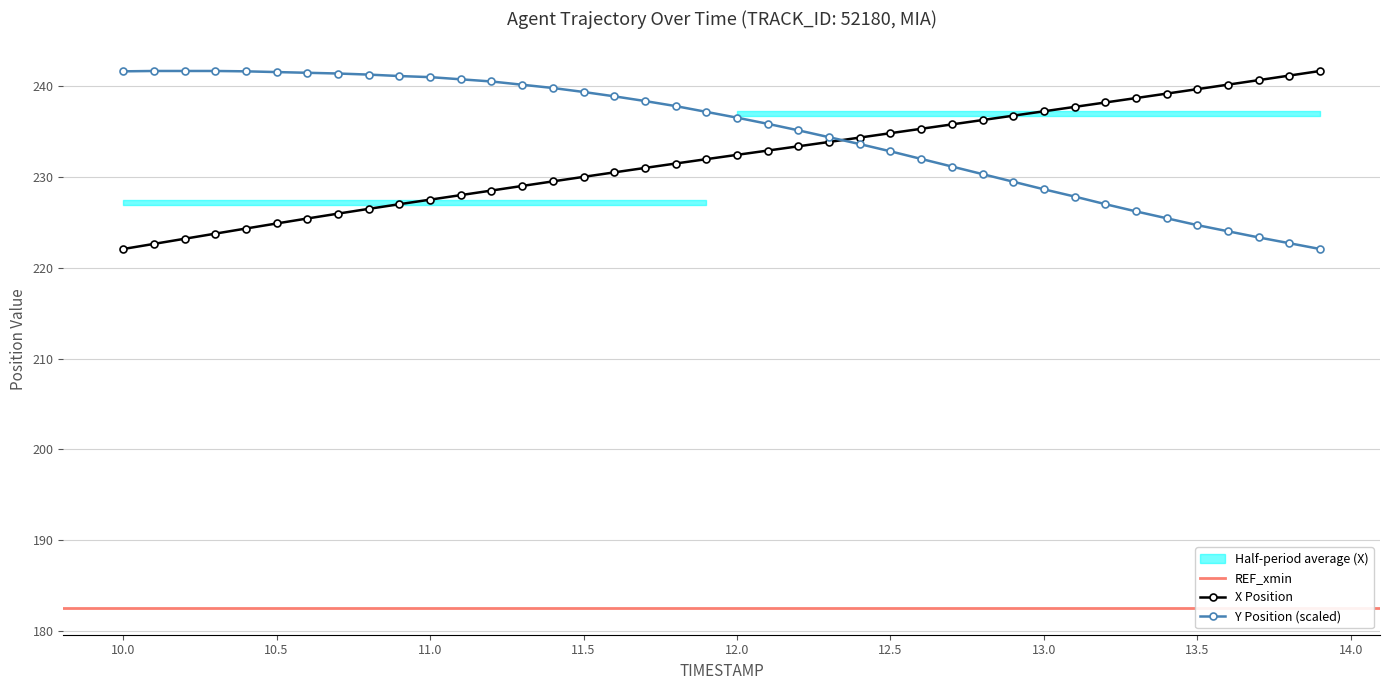

Reading left to right, what are all the values shown in this chart?

X: 222.1	222.6	223.2	223.8	224.3	224.9	225.4	226.0	226.5	227.0	227.5	228.0	228.5	229.0	229.5	230.0	230.5	231.0	231.5	232.0	232.5	232.9	233.4	233.9	234.4	234.9	235.3	235.8	236.3	236.8	237.3	237.7	238.2	238.7	239.2	239.7	240.2	240.7	241.2	241.7
Y: 241.7	241.7	241.7	241.7	241.7	241.6	241.5	241.4	241.3	241.2	241.0	240.8	240.6	240.2	239.8	239.4	238.9	238.4	237.8	237.2	236.6	235.9	235.2	234.4	233.6	232.9	232.0	231.2	230.3	229.5	228.7	227.9	227.0	226.2	225.5	224.7	224.0	223.4	222.7	222.1